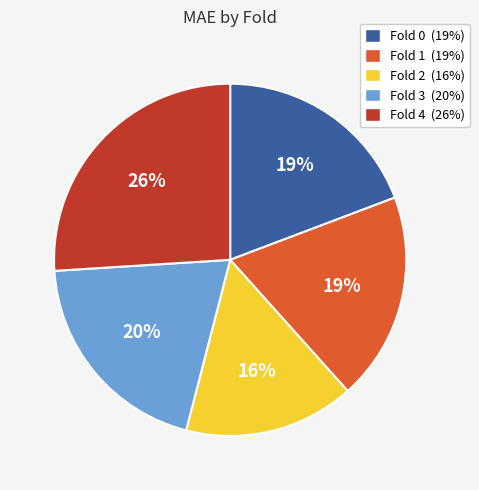

To the nearest percent, what portion does Fold 0 represent?

19%